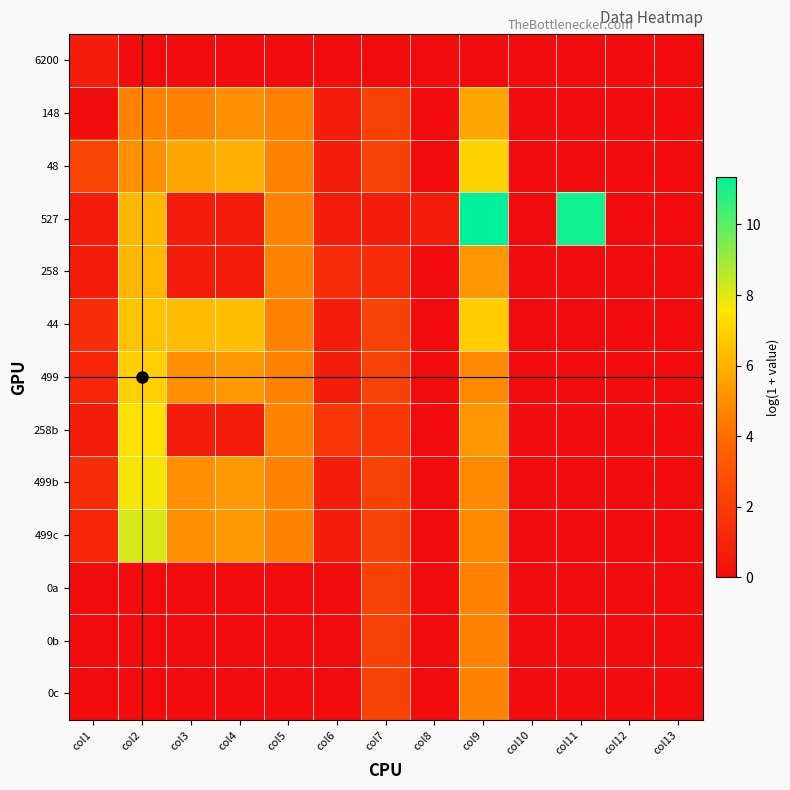

Which category has the highest value across all series?

col9